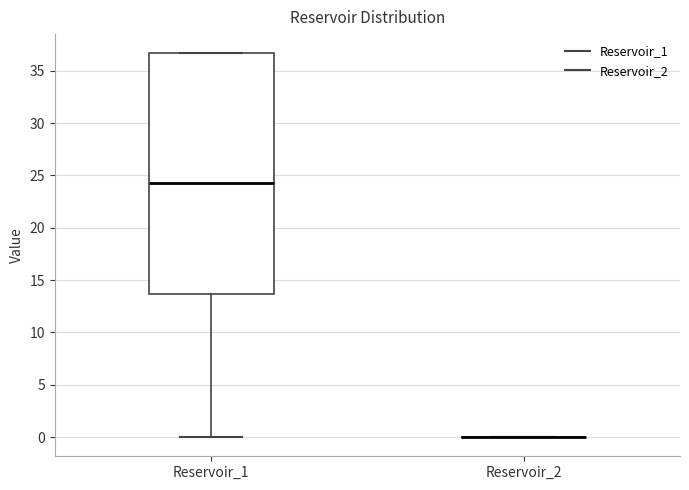

Which box is the tallest, from its lower edge to its upper edge?

Reservoir_1